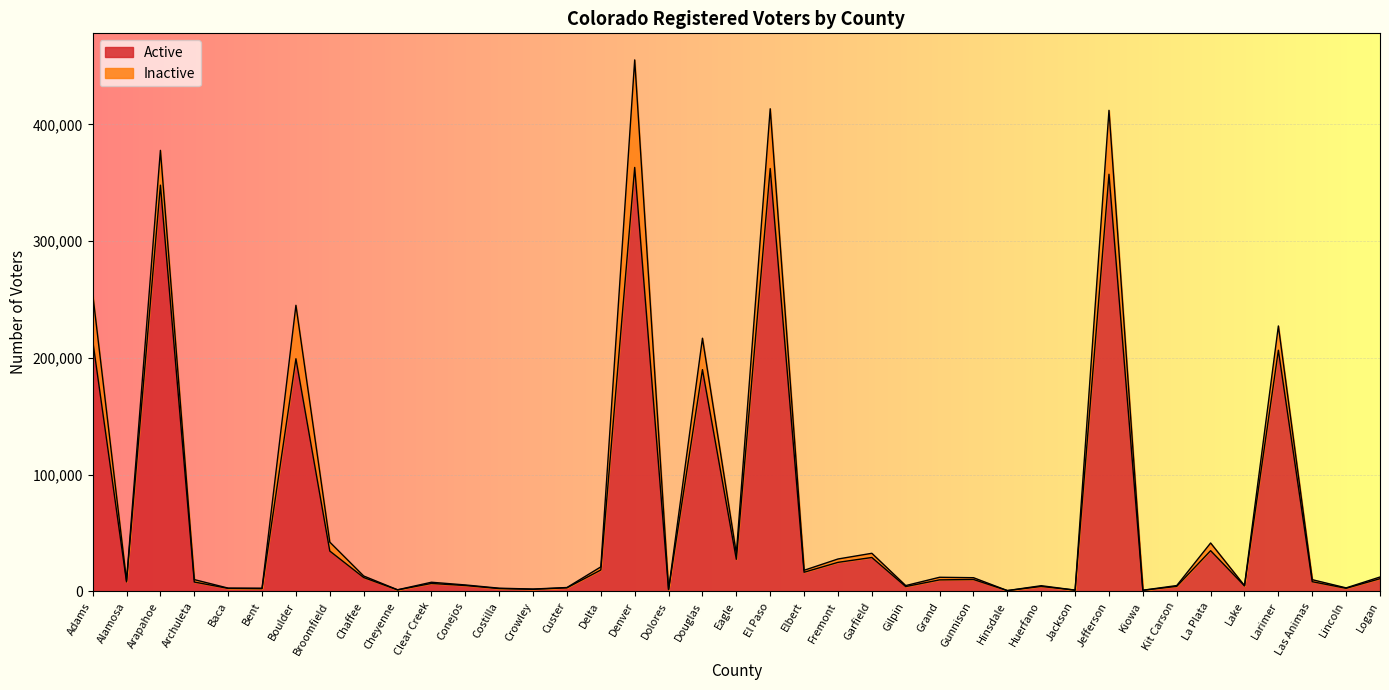

Which has a higher value, Chaffee or Denver?

Denver